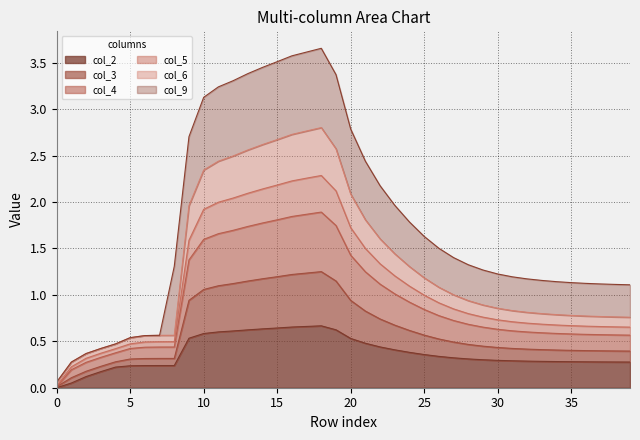

True or false: col_3 has more than 2 points higher than both neighbors.

False